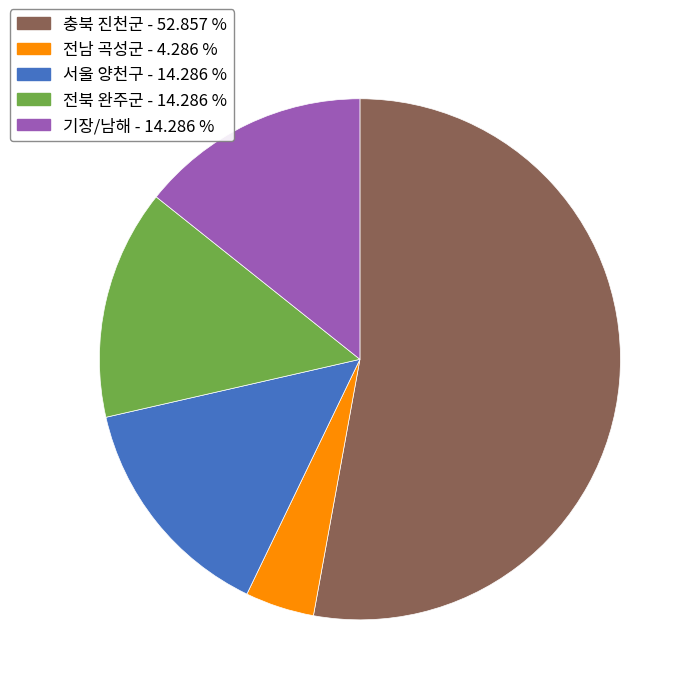

Which category has the biggest portion of the pie?

충북 진천군